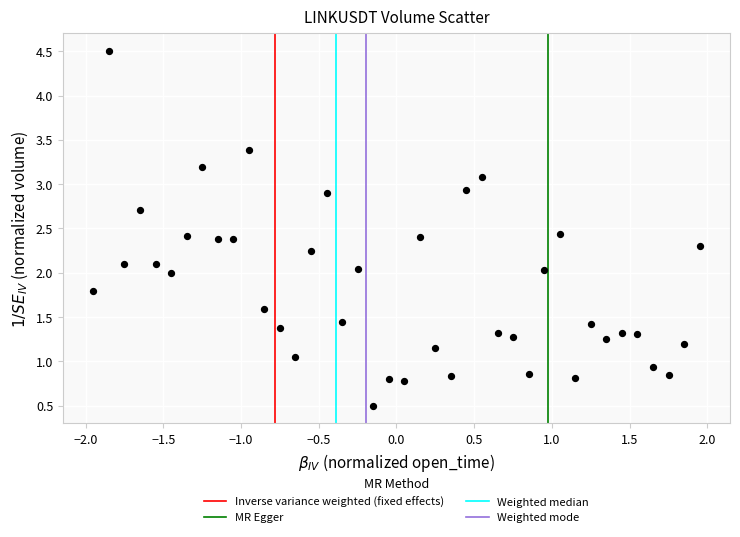

What is the range of Y values (max minus min)?

4.0